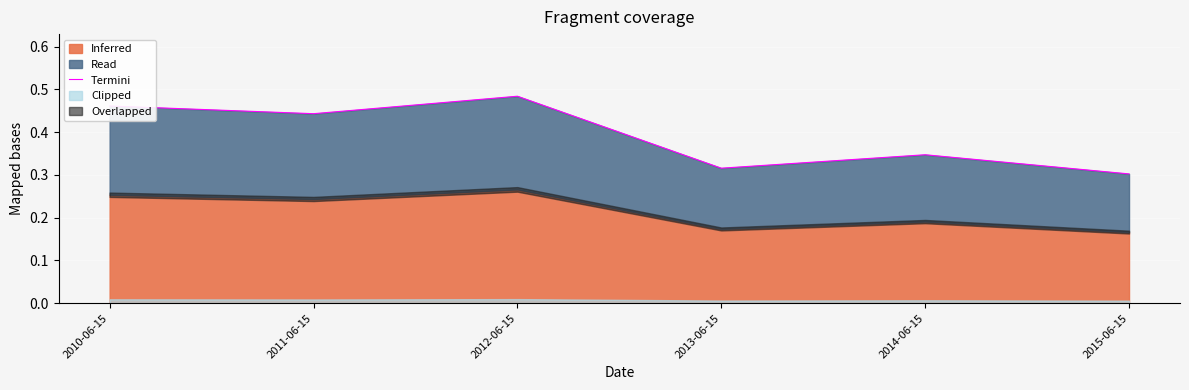

How many points are higher than both their immediate neighbors (excluding endpoints)?

2